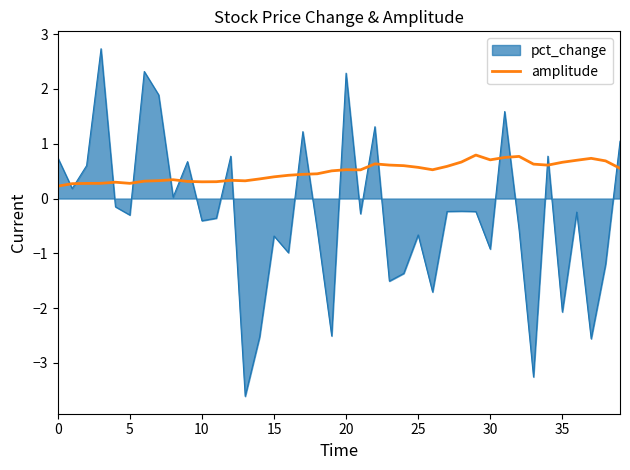

What is the greatest value displayed?

2.7